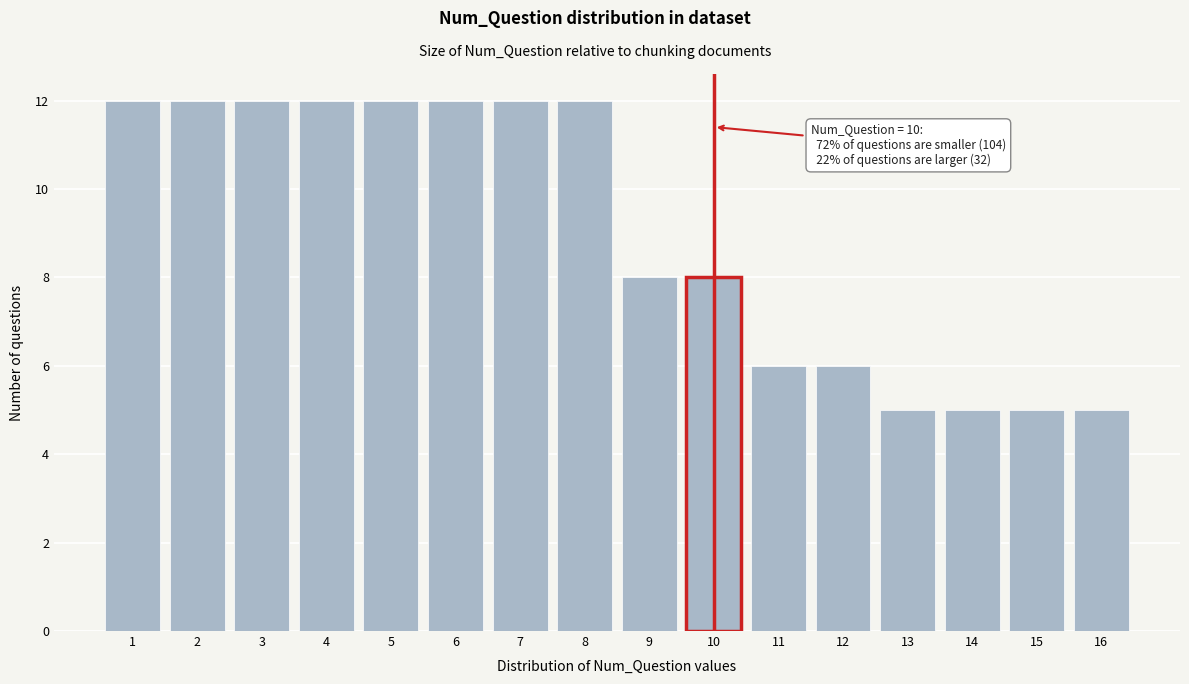

Reading right to left, transcribe all the data shown in this chart.

5	5	5	5	6	6	8	8	12	12	12	12	12	12	12	12